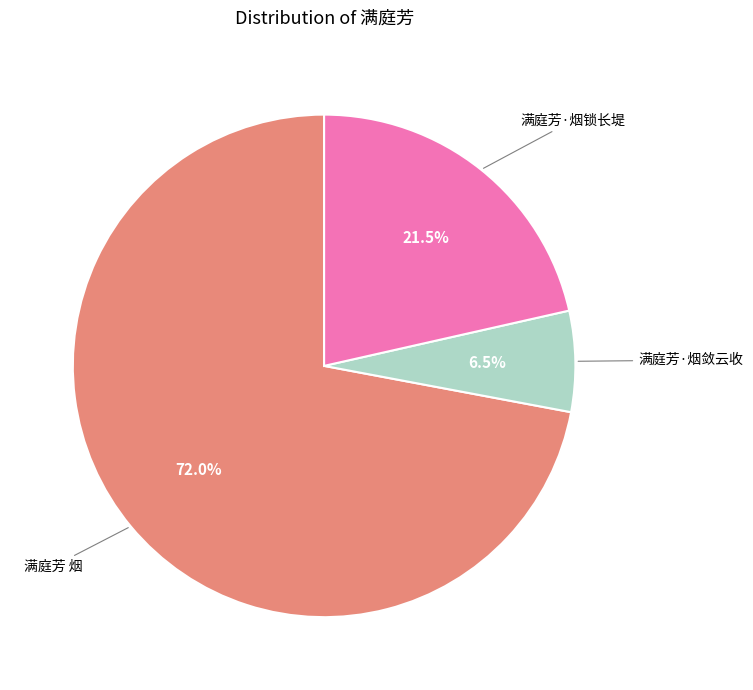

Is there a majority slice in this chart?

Yes